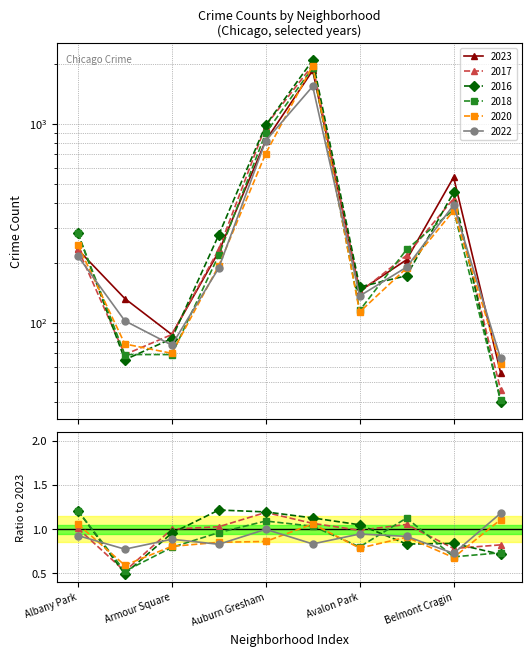

Which series has the largest total across all categories?

2016